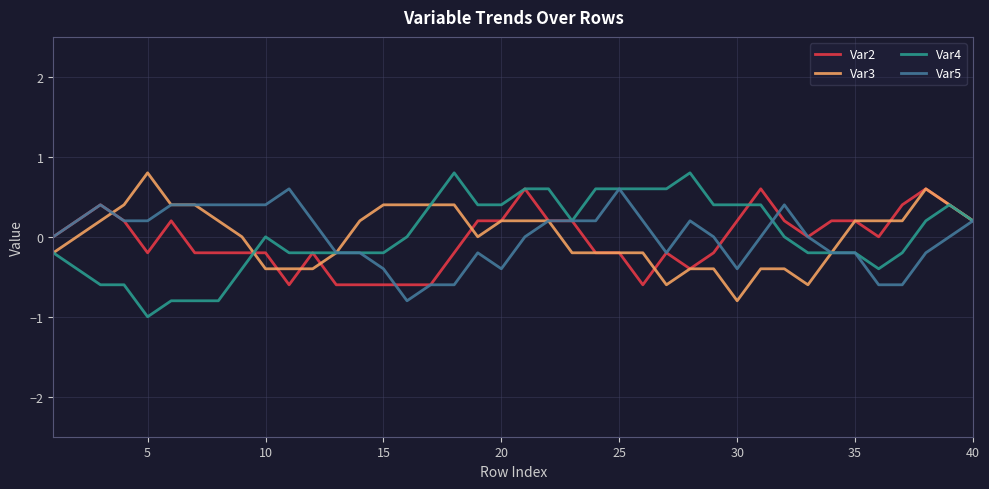

What is the highest value of the Var3 series?

0.8